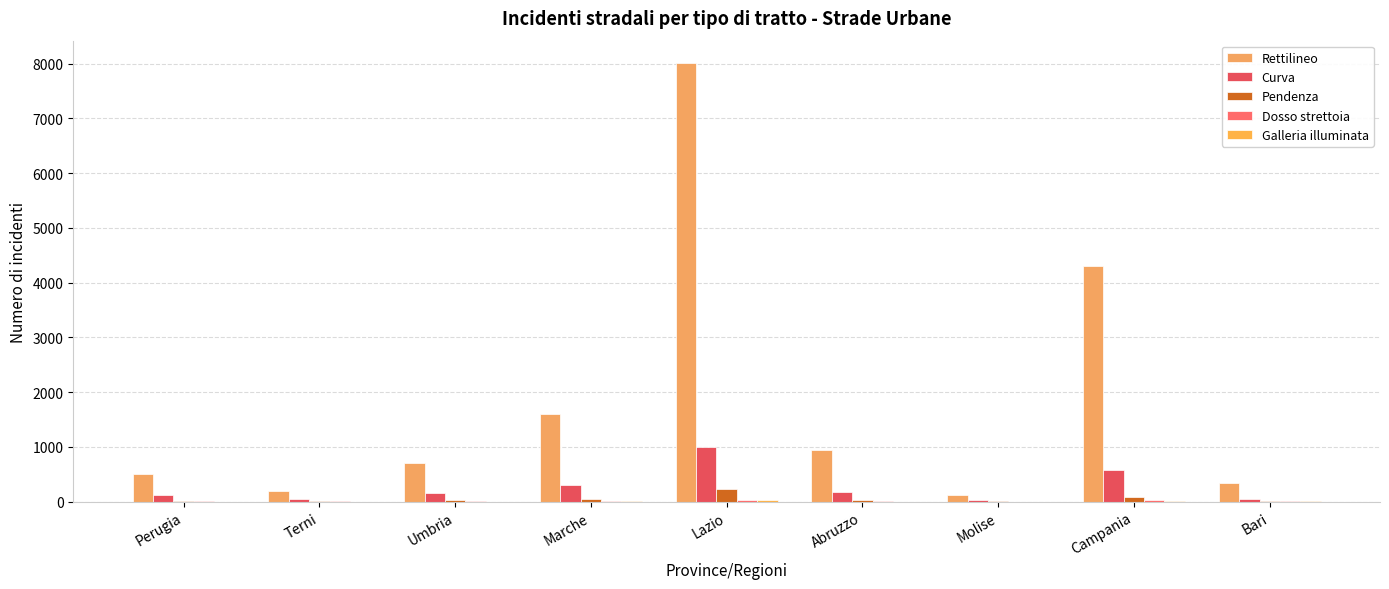

Does the chart contain stacked bars?

No